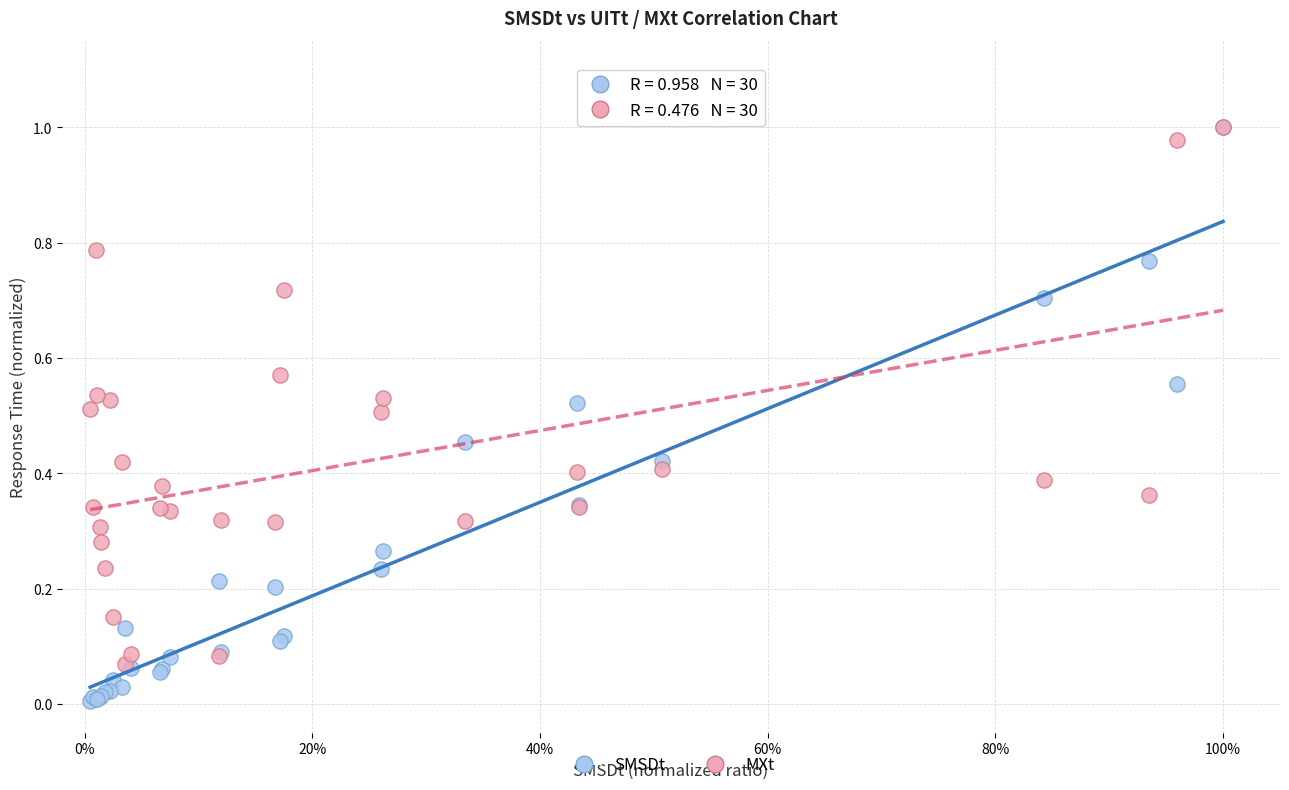

Which series contains the lowest Y value?

SMSDt